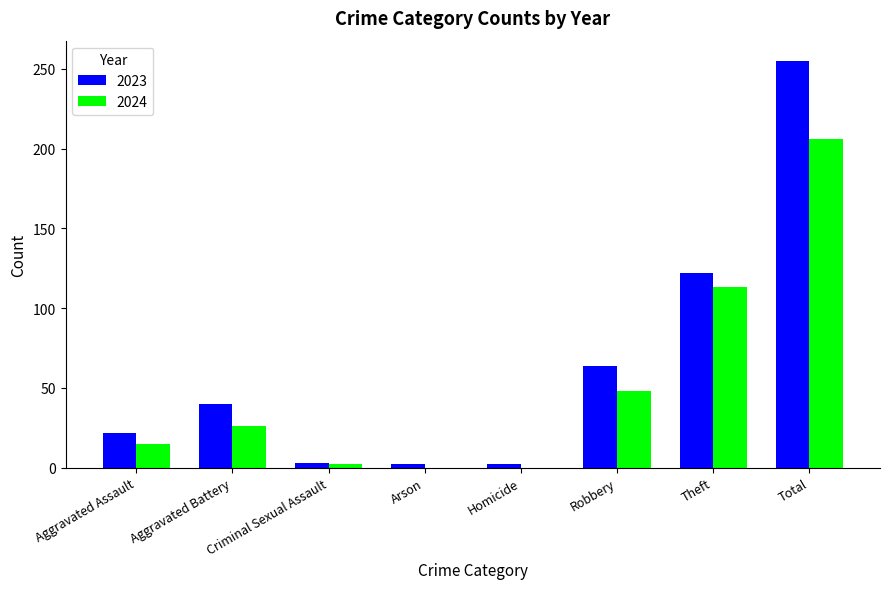

At which label is 2024 closest to 103?

Theft